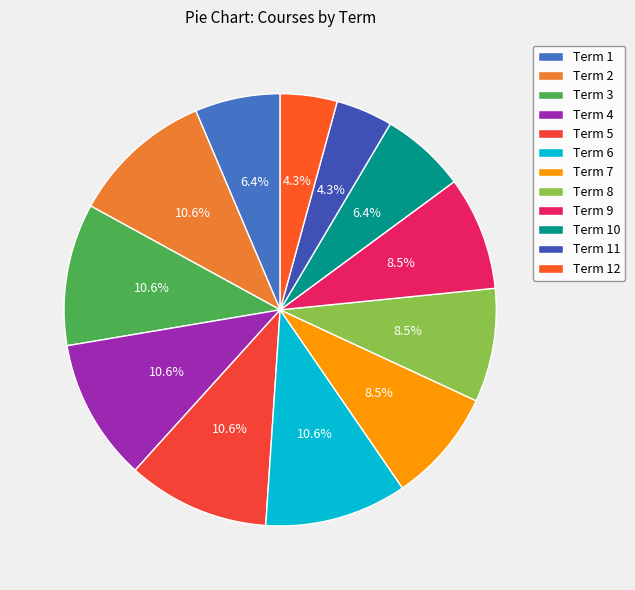

What percentage do Term 6 and Term 7 together represent?

19.1%